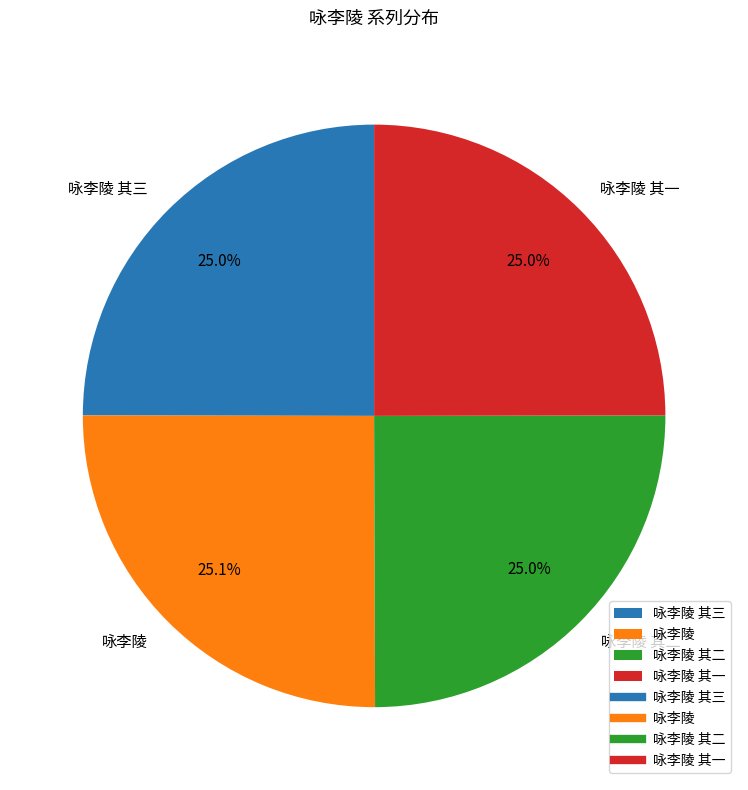

To the nearest percent, what portion does 咏李陵 represent?

25%